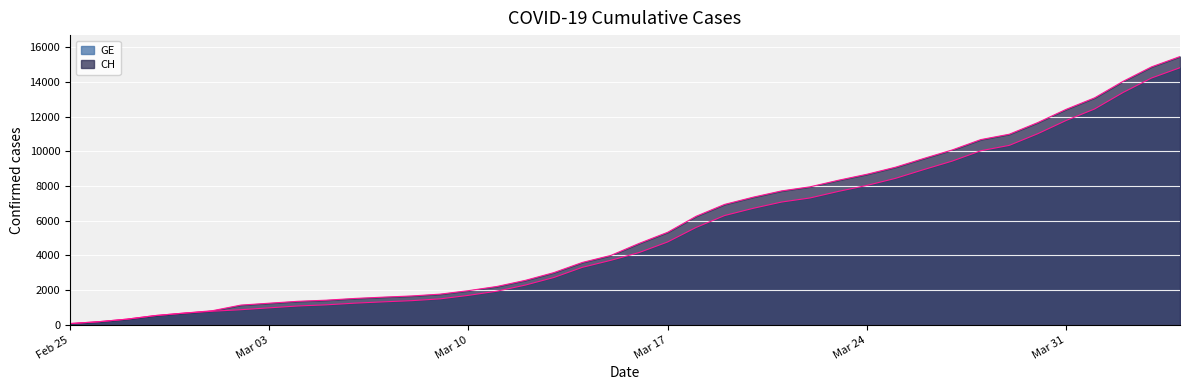

True or false: CH and GE cross at least once.

False